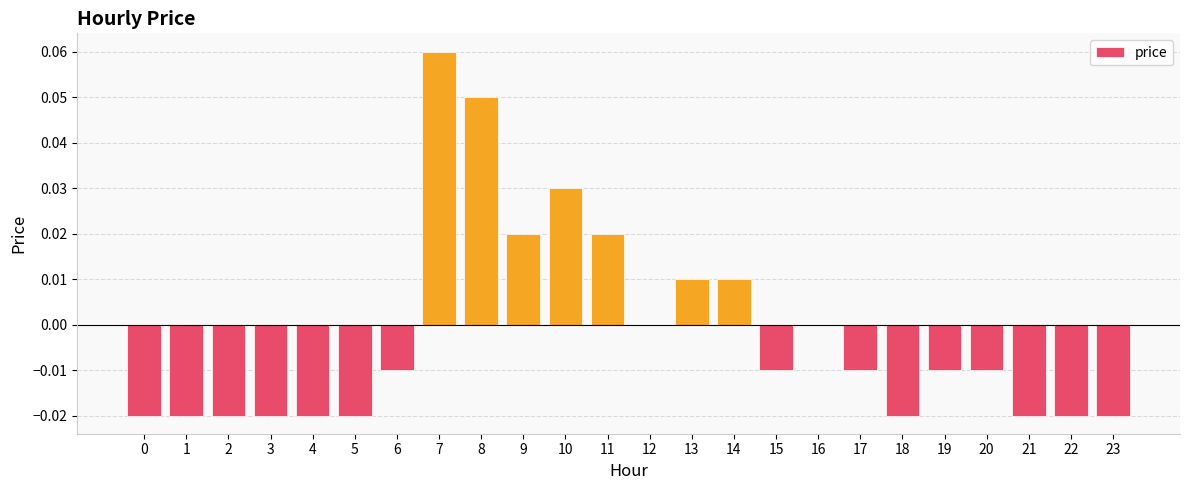

The value at 15 is -0.0. True or false?

True